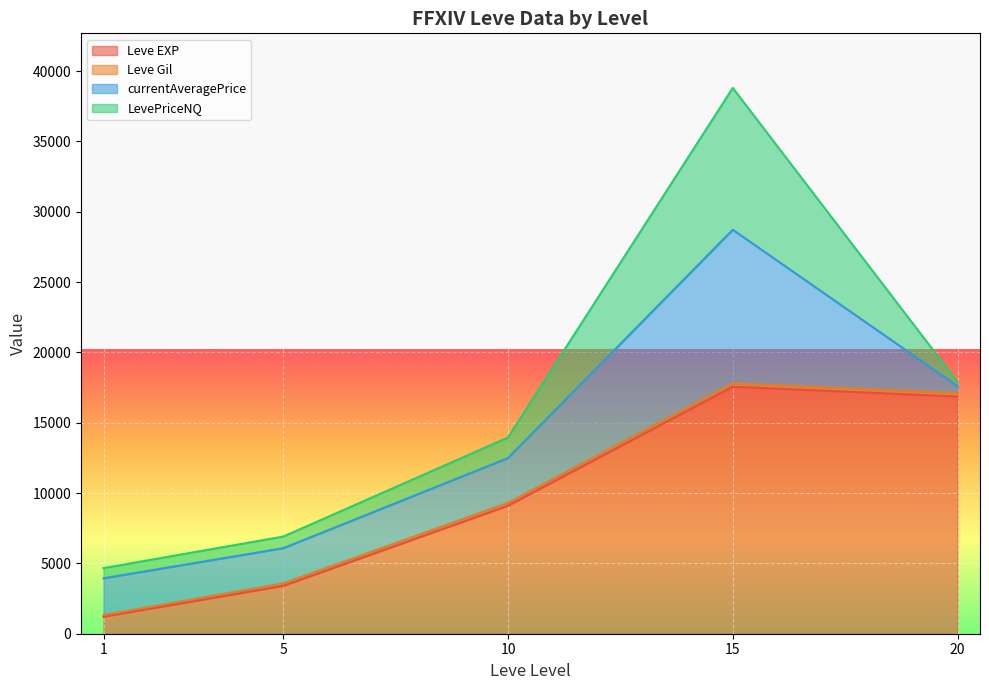

At which label does Leve EXP reach its peak?

15